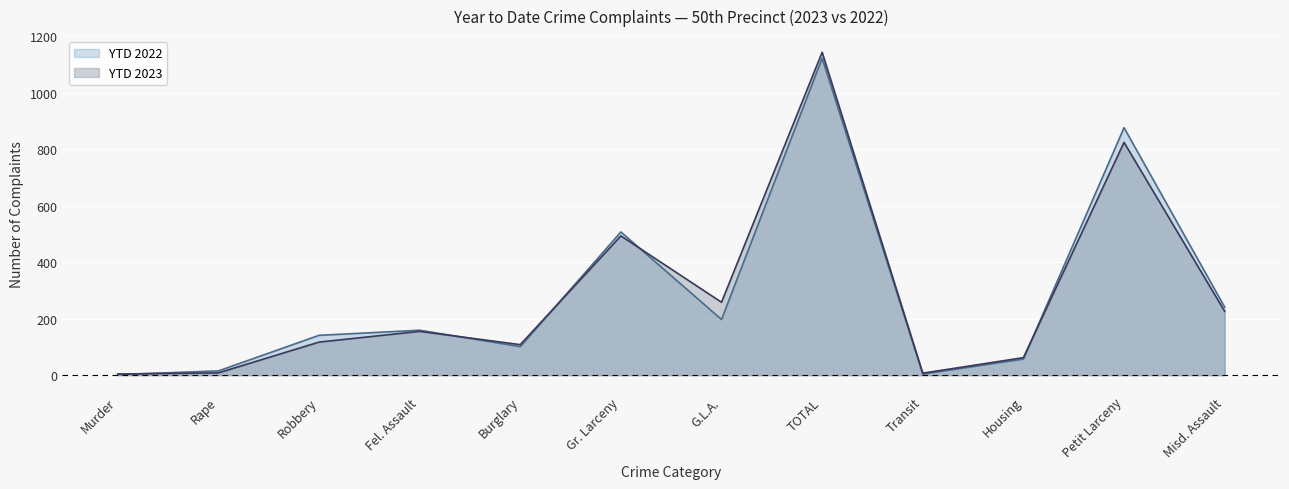

How many data points in YTD 2023 are above 155?

5